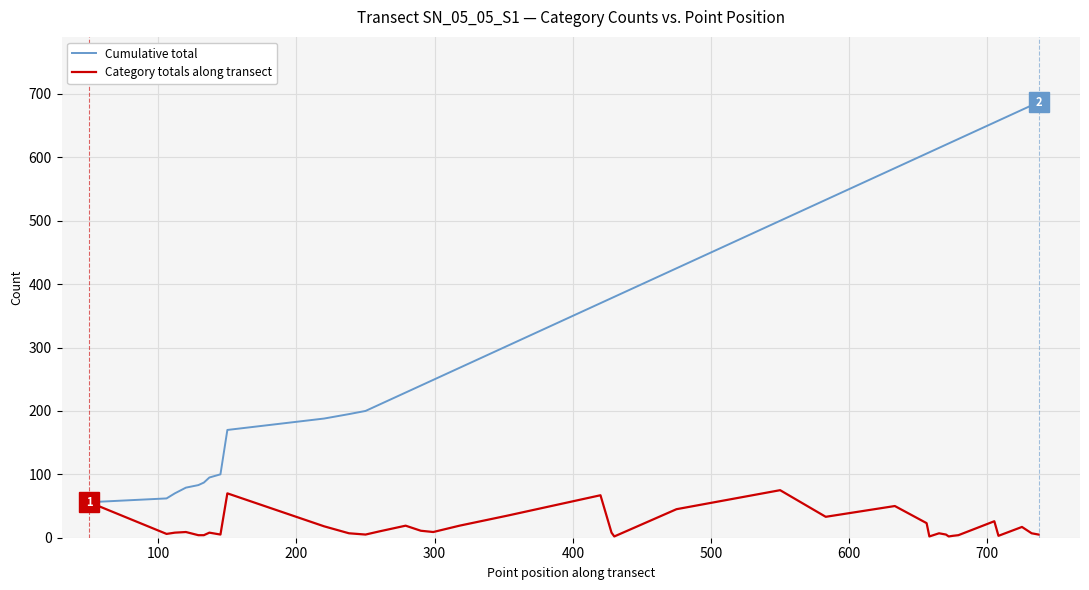

Which series has the widest spread of values?

Cumulative total